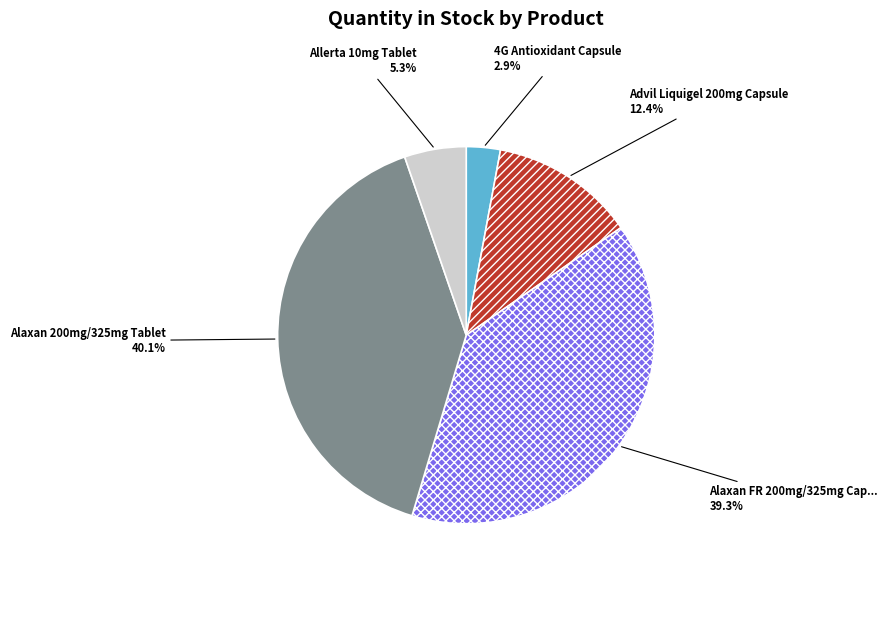

Does any single category account for the majority?

No